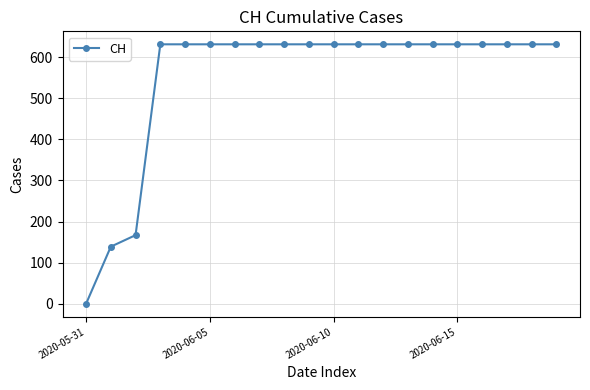

What is the maximum value shown in the chart?

631